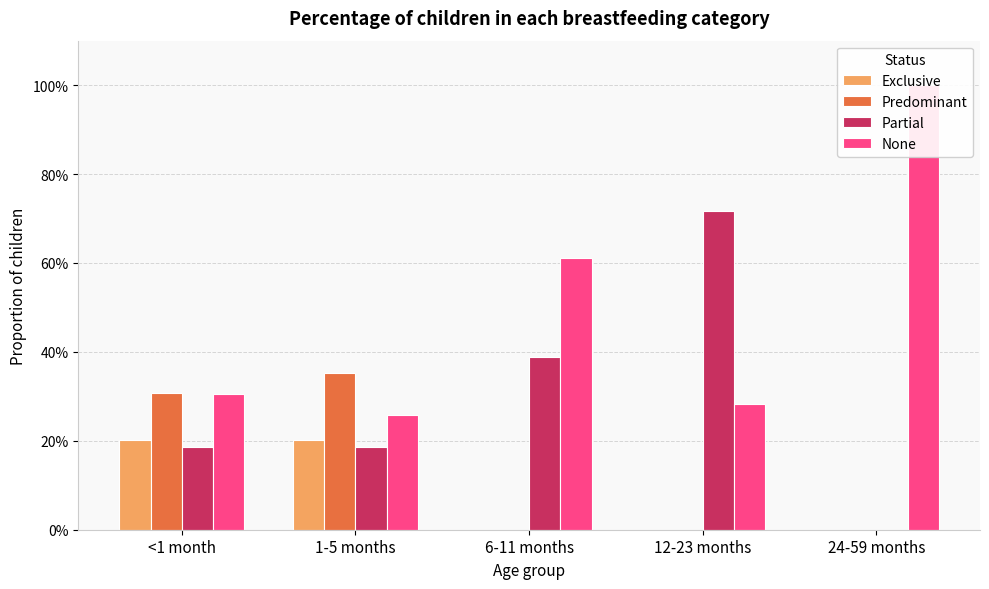

Reading right to left, what are all the values shown in this chart?

Exclusive: 24-59 months=0.0	12-23 months=0.0	6-11 months=0.0	1-5 months=0.2	<1 month=0.2
Predominant: 24-59 months=0.0	12-23 months=0.0	6-11 months=0.0	1-5 months=0.4	<1 month=0.3
Partial: 24-59 months=0.0	12-23 months=0.7	6-11 months=0.4	1-5 months=0.2	<1 month=0.2
None: 24-59 months=1.0	12-23 months=0.3	6-11 months=0.6	1-5 months=0.3	<1 month=0.3